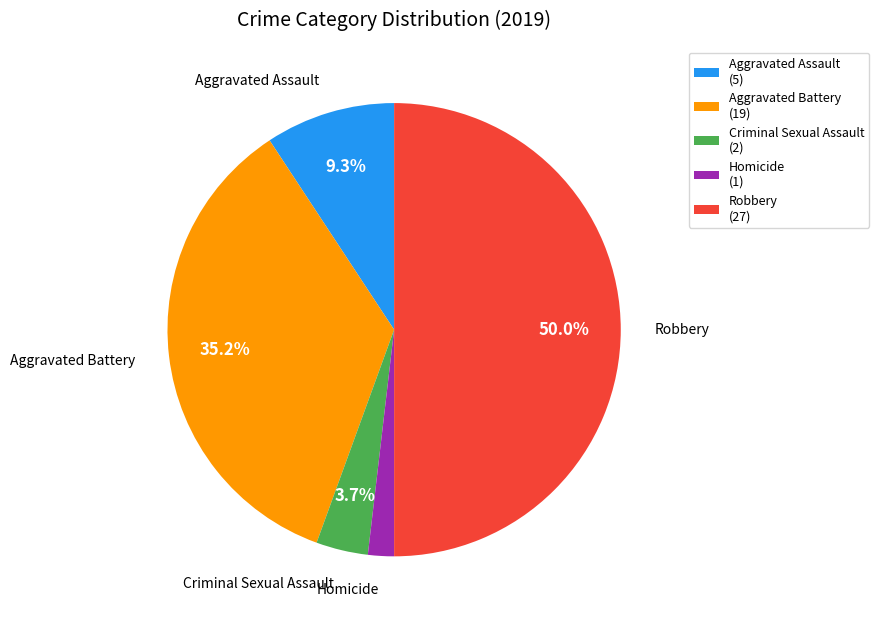

Combined, do Homicide and Aggravated Battery account for over 50%?

No